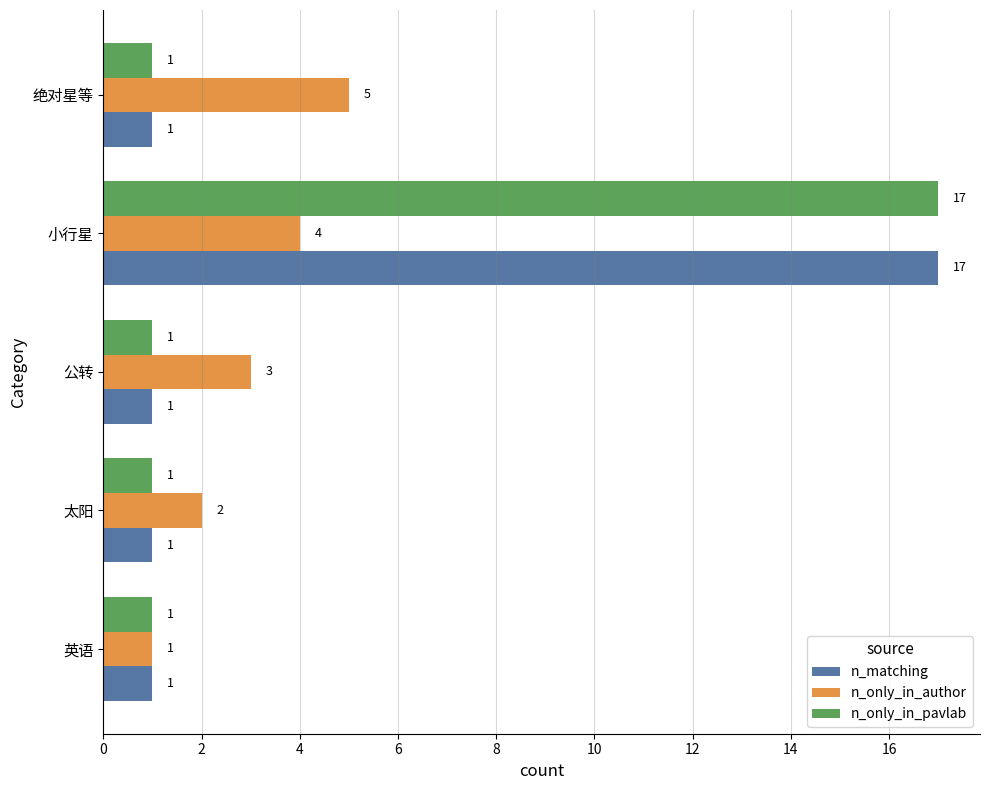

The n_only_in_pavlab series shows 2 at 公转. True or false?

False